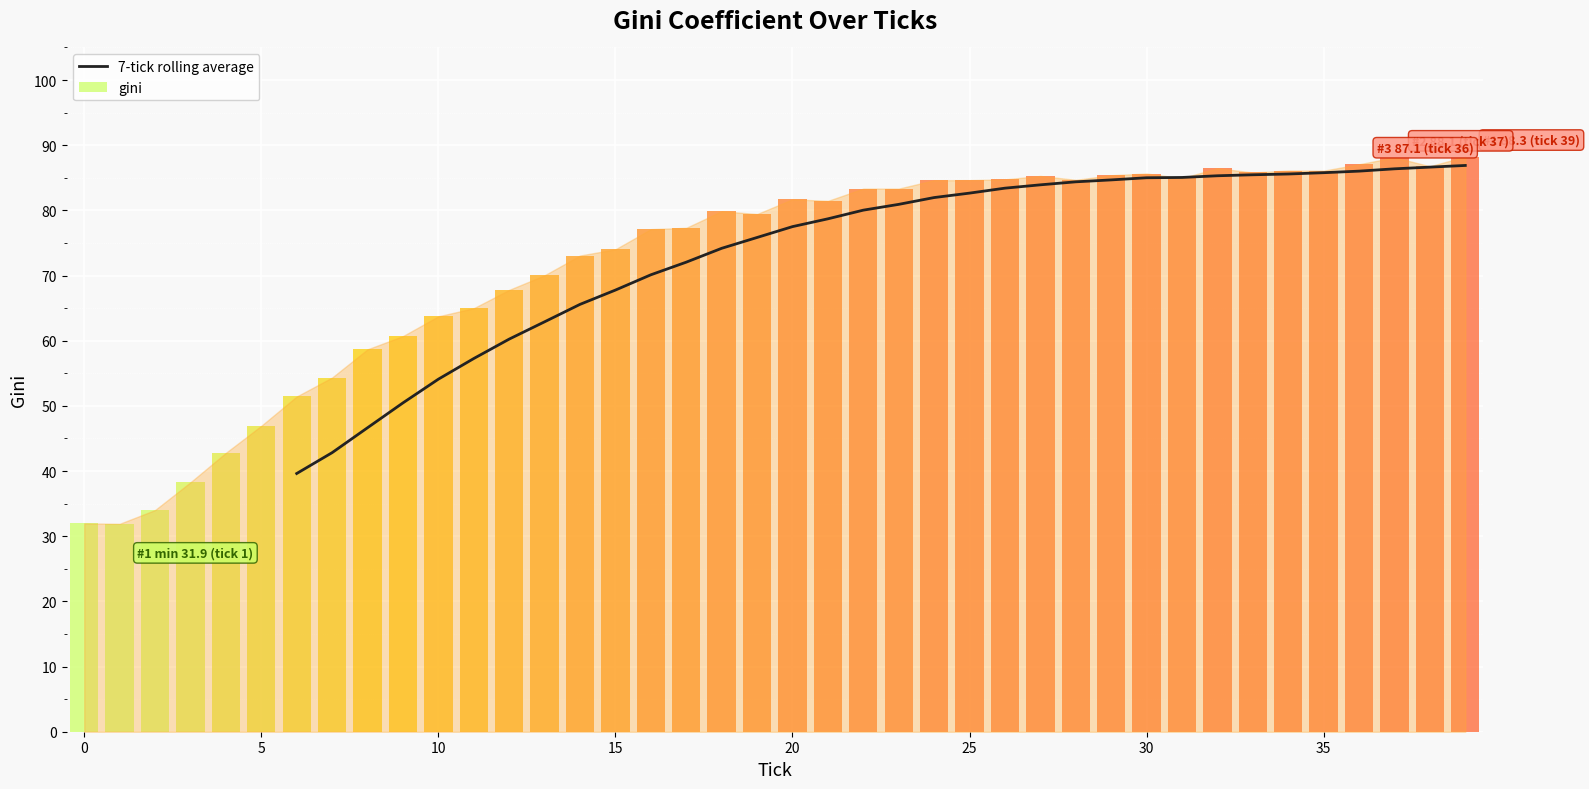

What is the highest value of the 7-tick rolling average series?

86.9